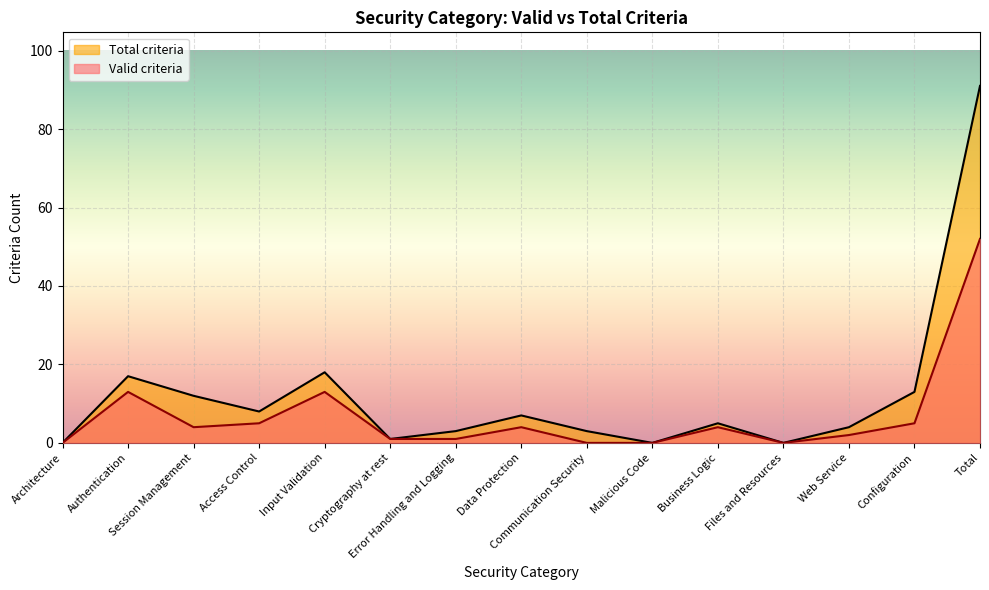

Which series has the largest range (max minus min)?

Total criteria